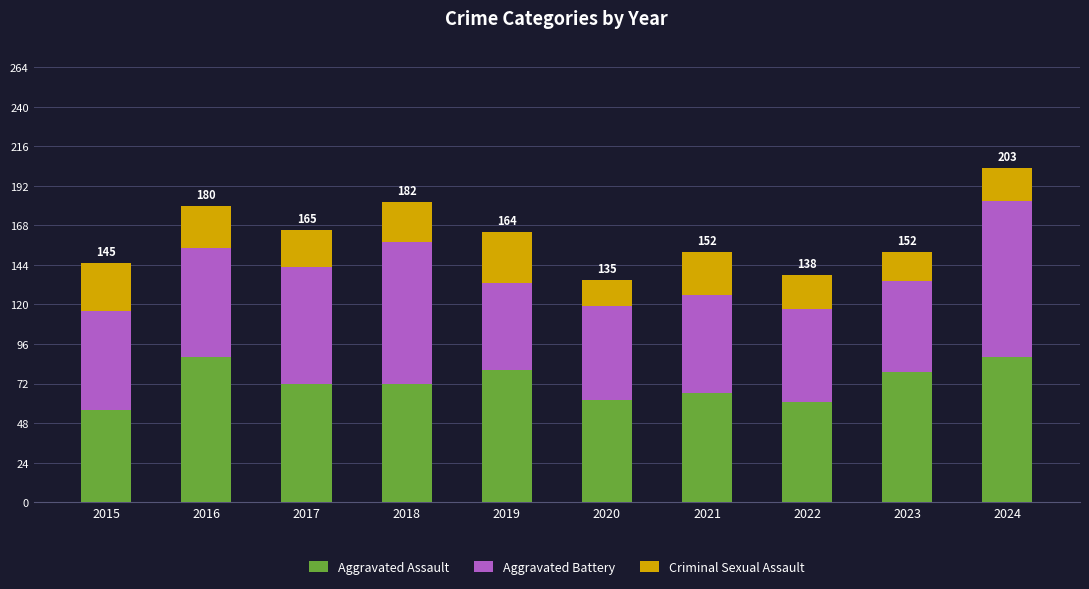

What is the total value across all series at 2016?

180